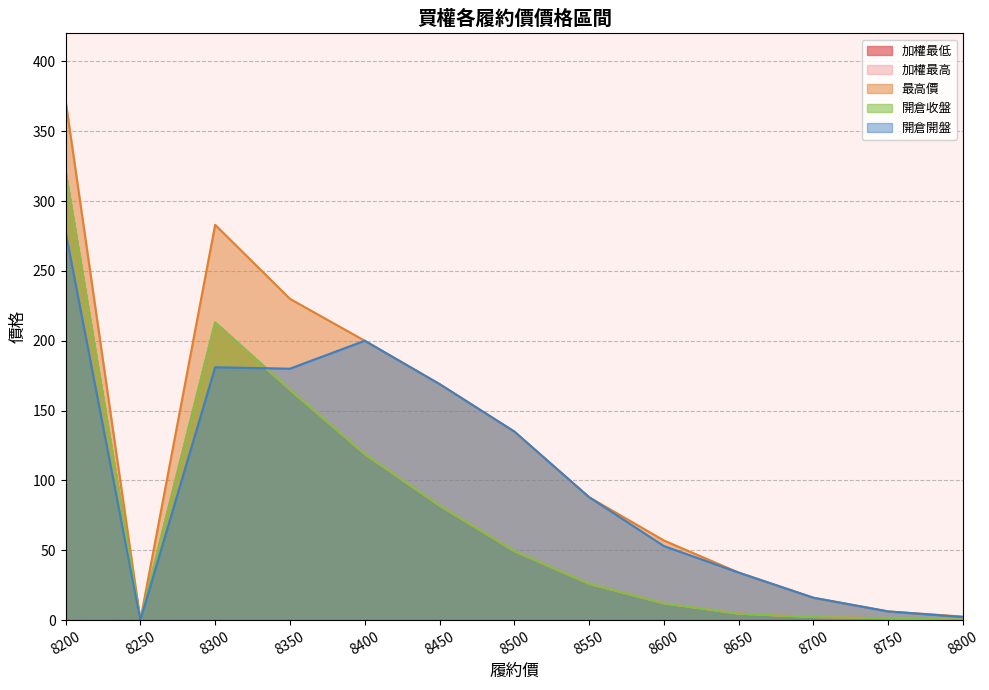

What value does the 加權最高 series have at 8350?

165.0